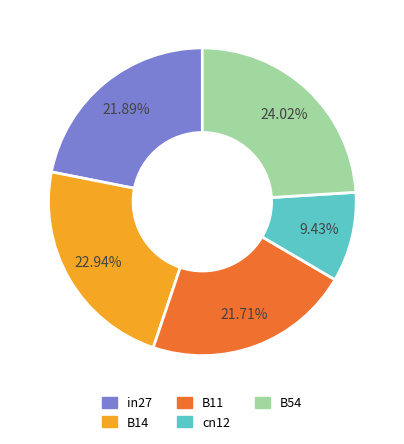

Which has a higher value, B54 or B11?

B54